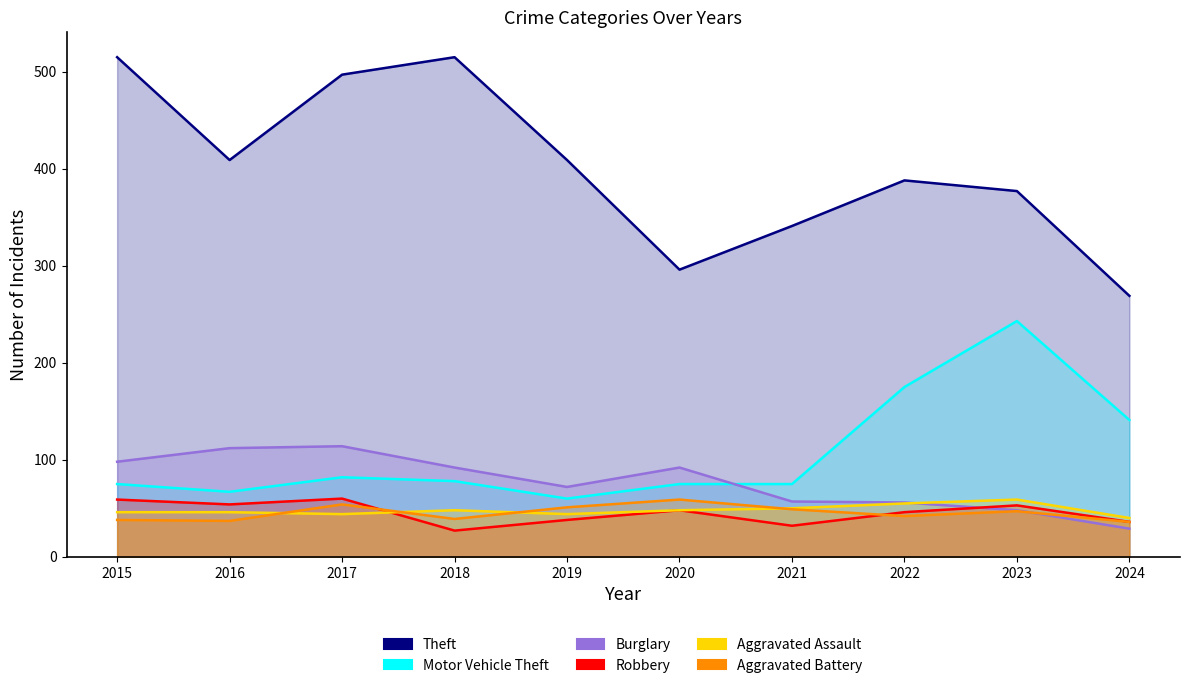

Rank the series by their maximum value, from highest to lowest.

Theft, Motor Vehicle Theft, Burglary, Robbery, Aggravated Assault, Aggravated Battery